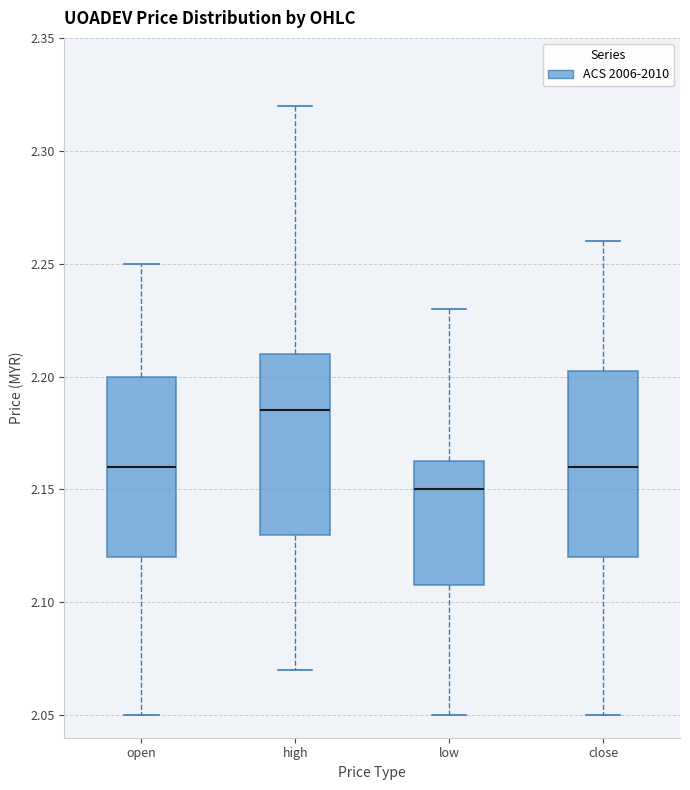

Where is the lower edge of the box for low on the y-axis? The values are not printed on the chart, so give them approximately, as read against the axis.

2.110